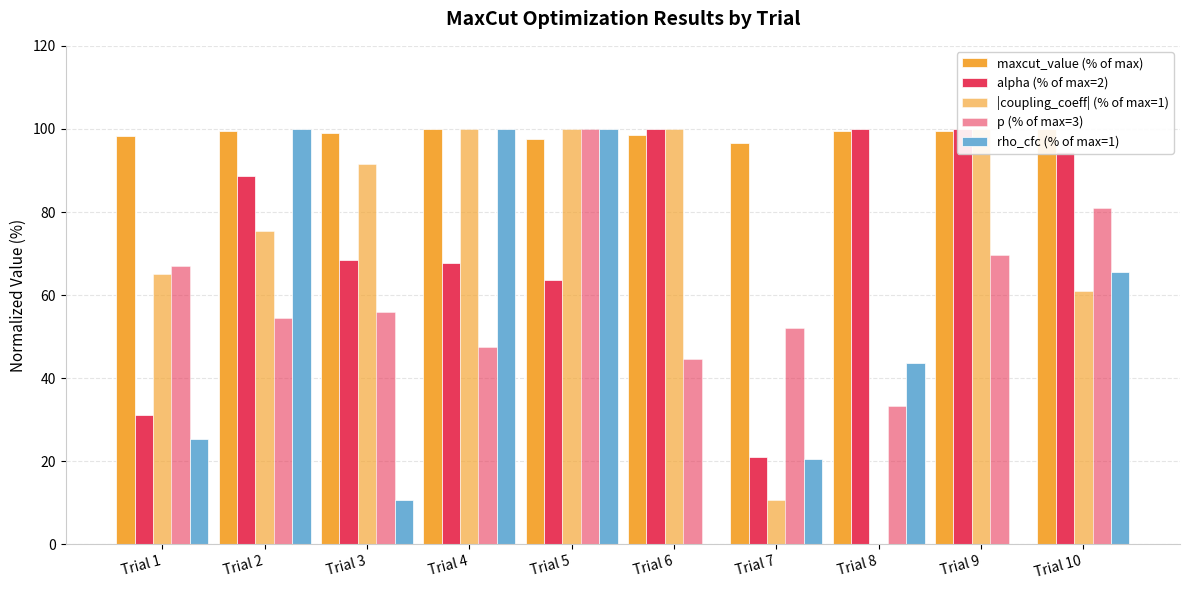

What is the sum of all p (% of max=3) values?

605.7